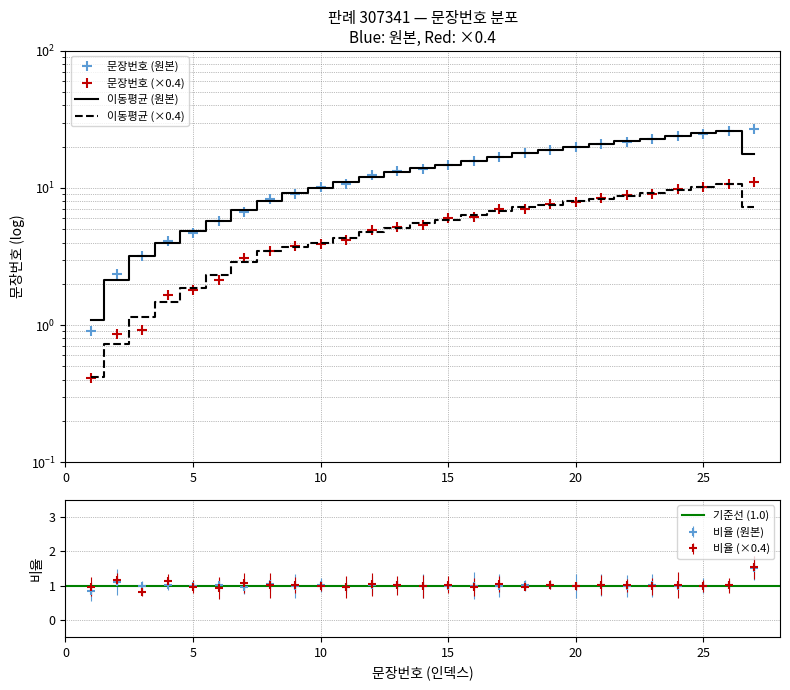

List the labels in order of value, smallest first.

1, 2, 3, 4, 5, 6, 7, 8, 9, 10, 11, 12, 13, 14, 15, 16, 17, 18, 19, 20, 21, 22, 23, 24, 25, 26, 27